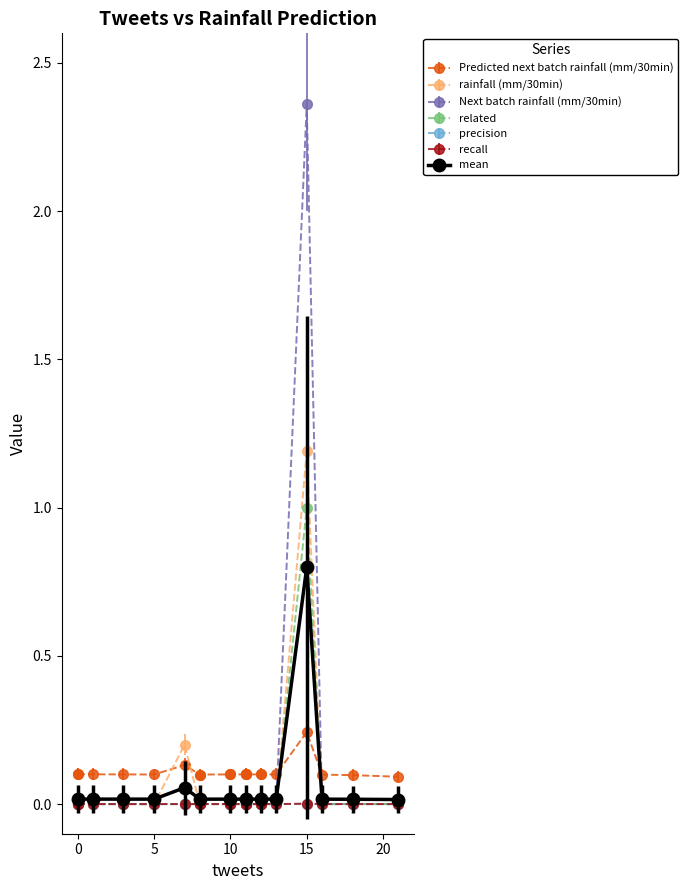

At which label does mean reach its peak?

15